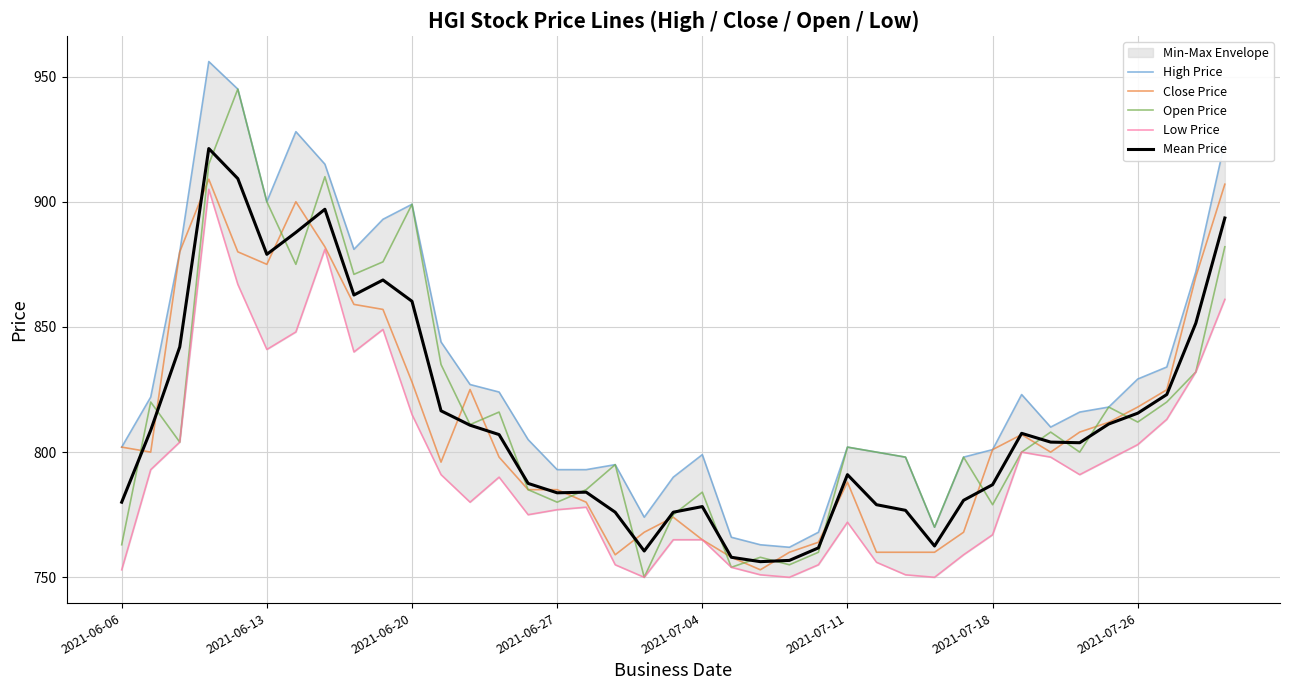

Rank the series at 33 from highest to lowest value.

High Price, Close Price, Mean Price, Open Price, Low Price